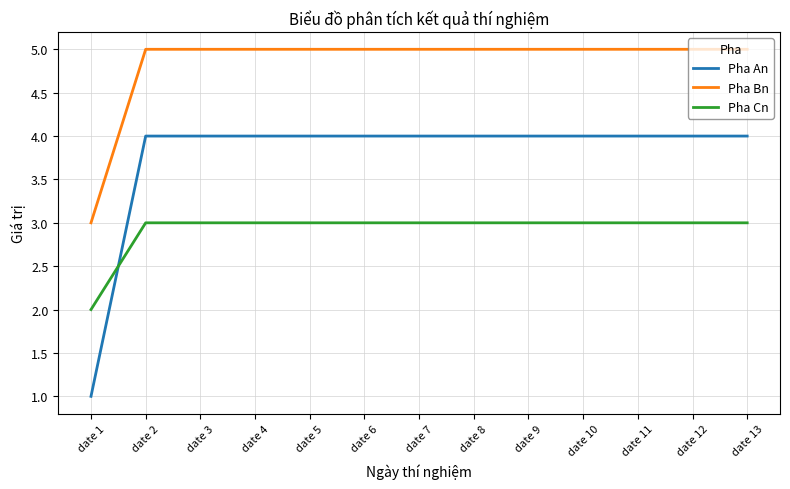

Which series has the widest spread of values?

Pha An